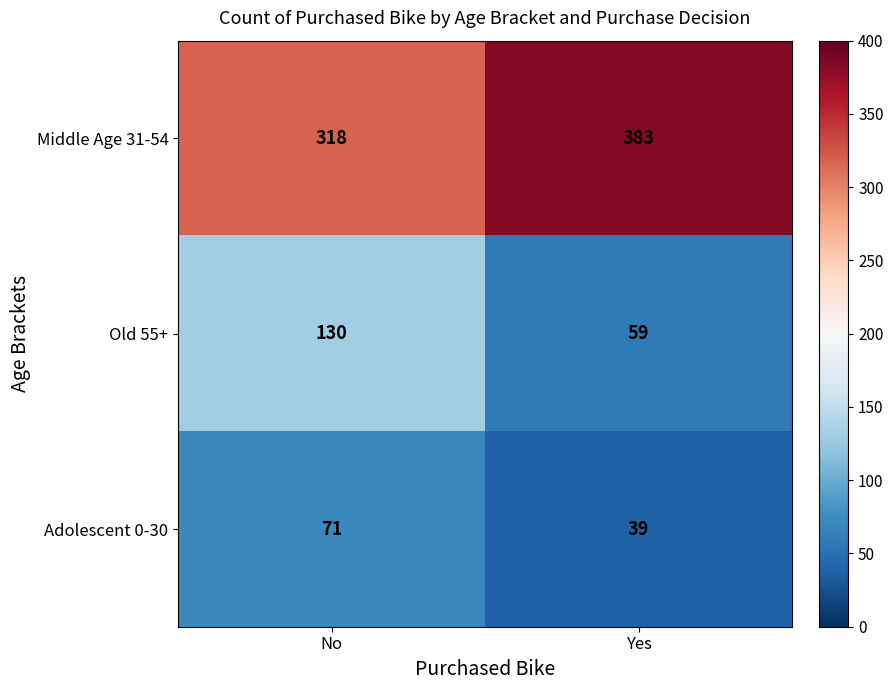

Which label corresponds to the smallest value in the chart?

Yes